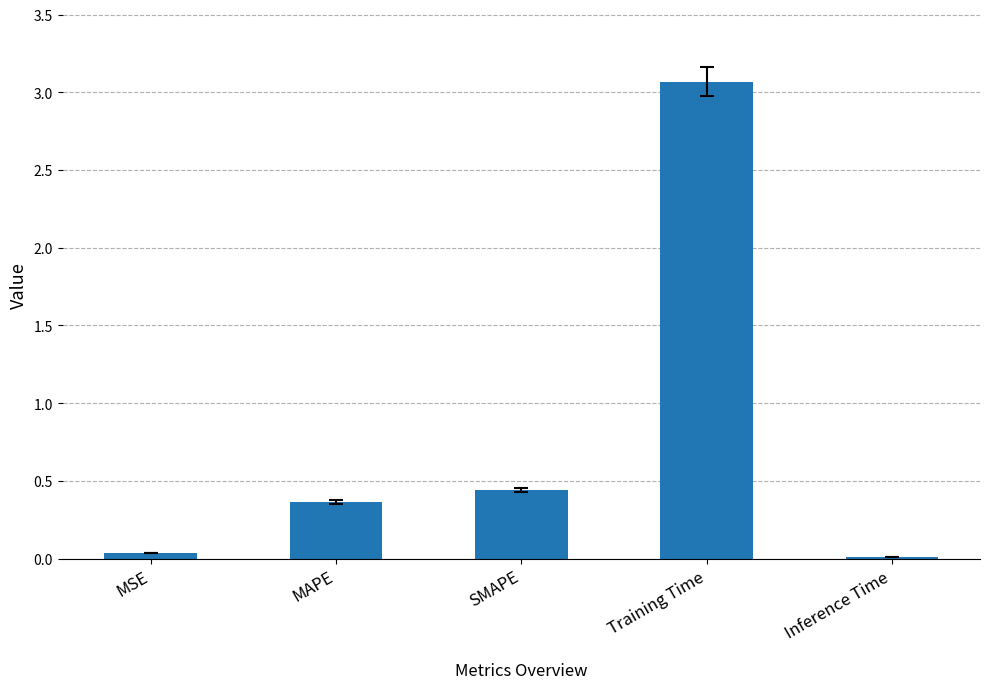

What is the sum of the values at SMAPE and Training Time?

3.5